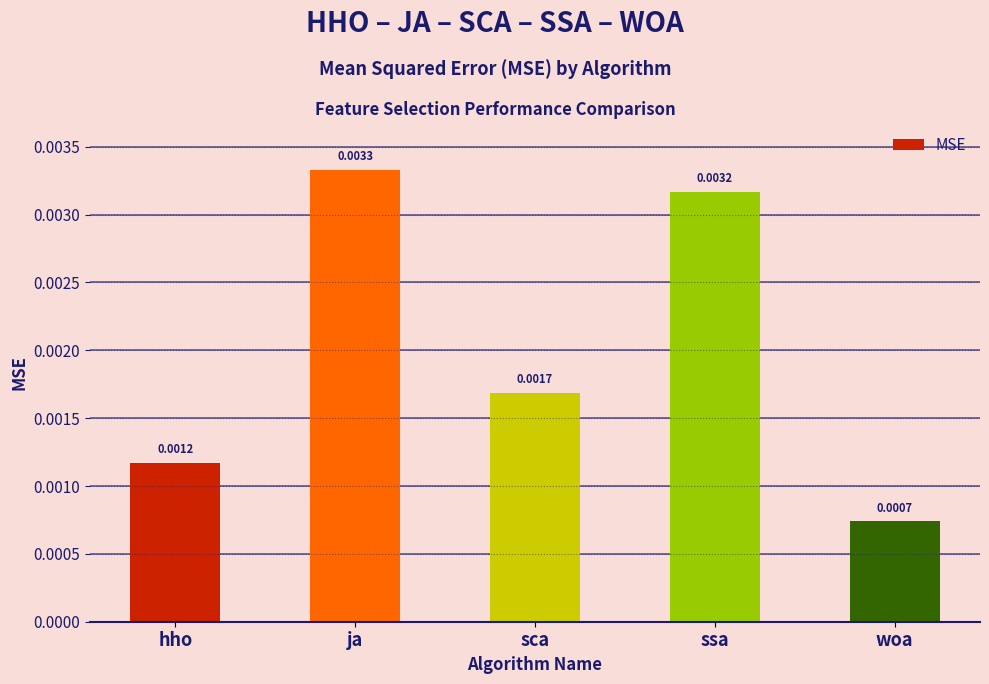

Where is the data nearest to the value 0?

woa